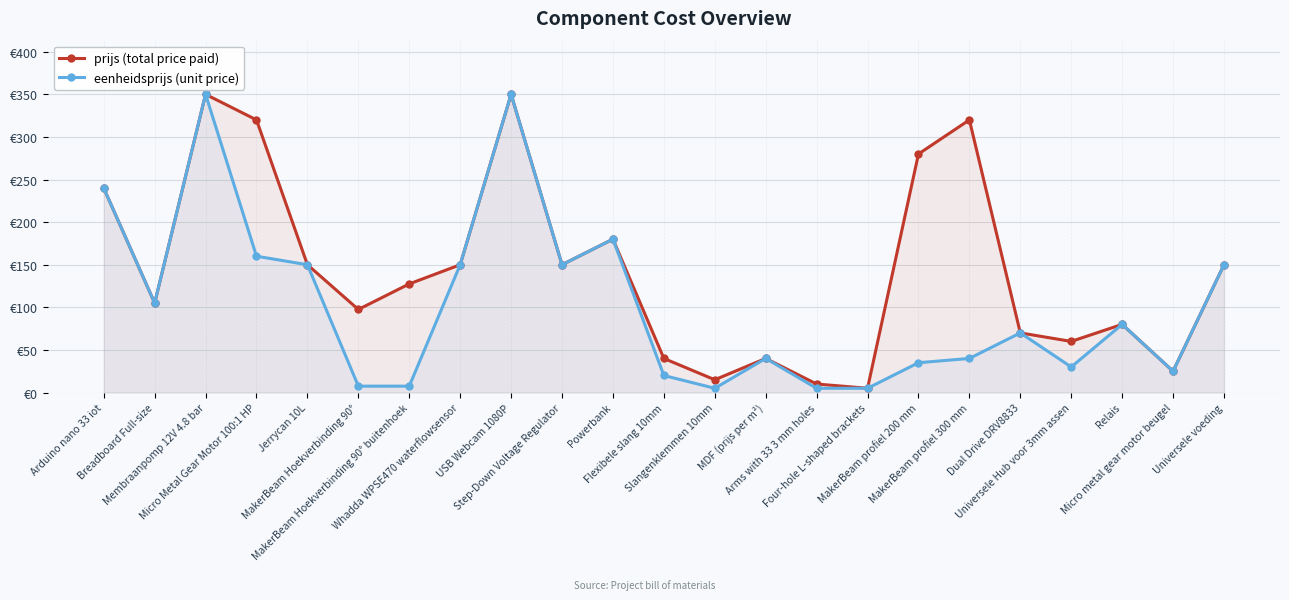

What is the average value of the prijs (total price paid) series?

144.1